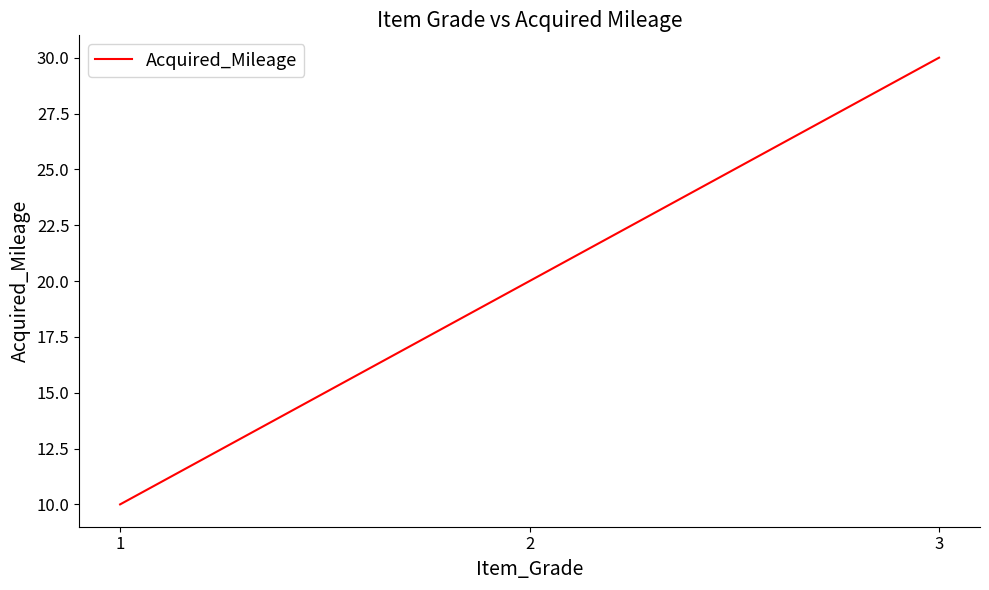

How many distinct data groups are displayed?

1